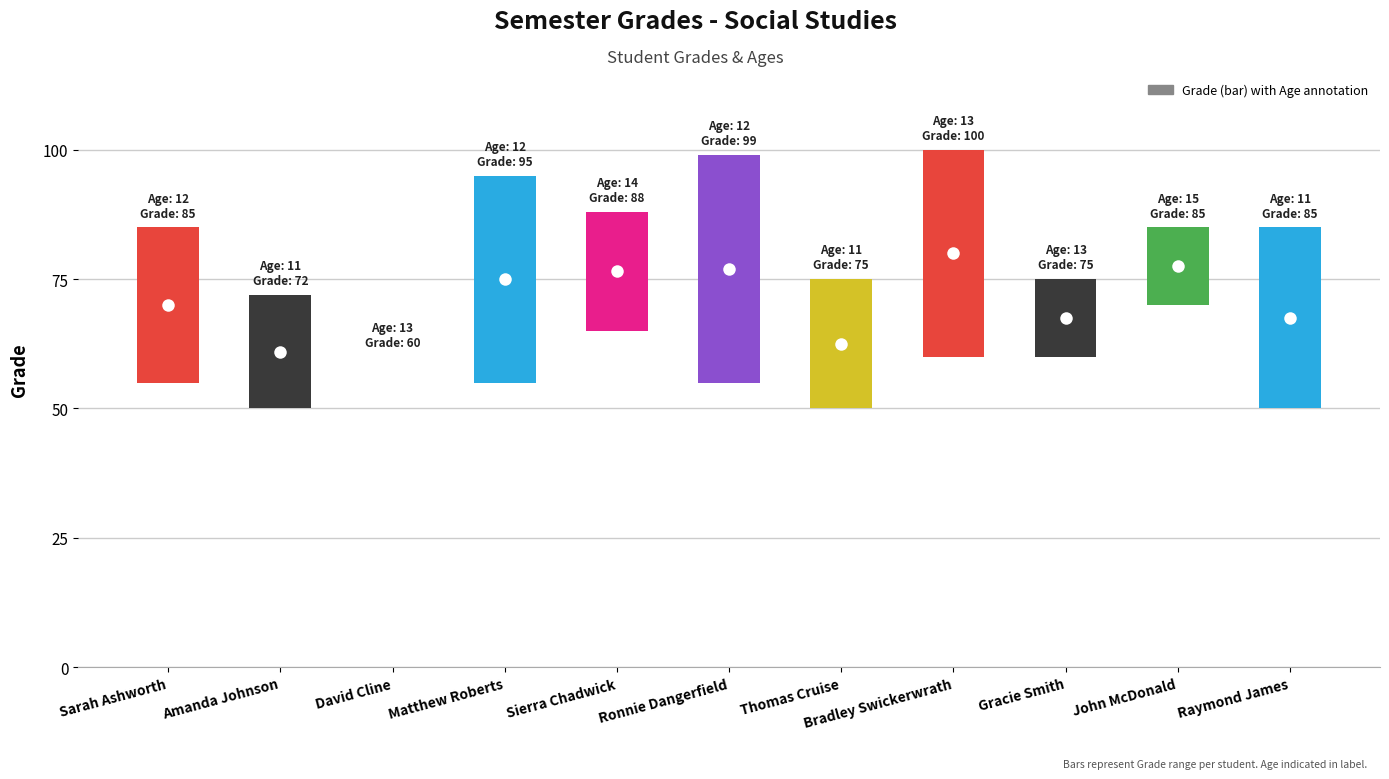

What is the value of the 4th bar from the left?

40